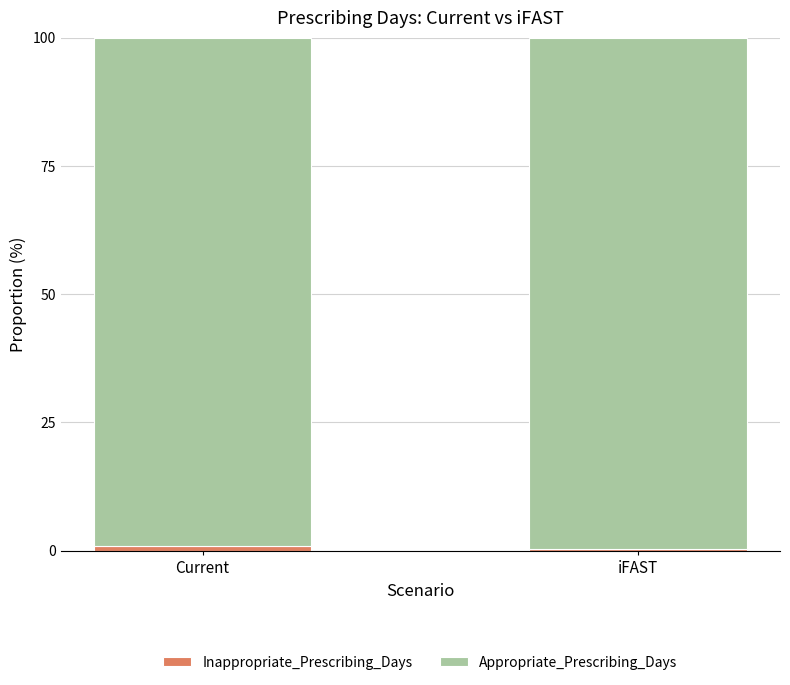

At which category is the sum across all series the highest?

iFAST